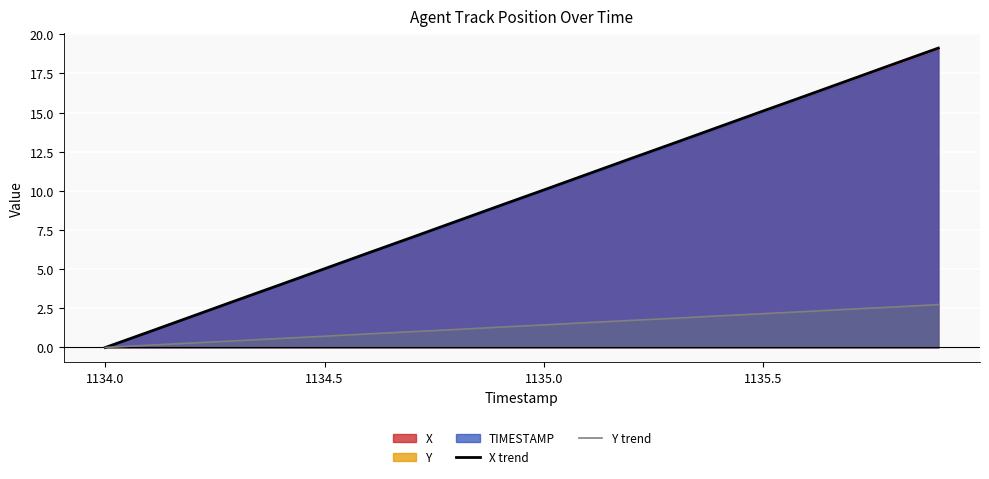

What is the highest value of the Y trend series?

2.7